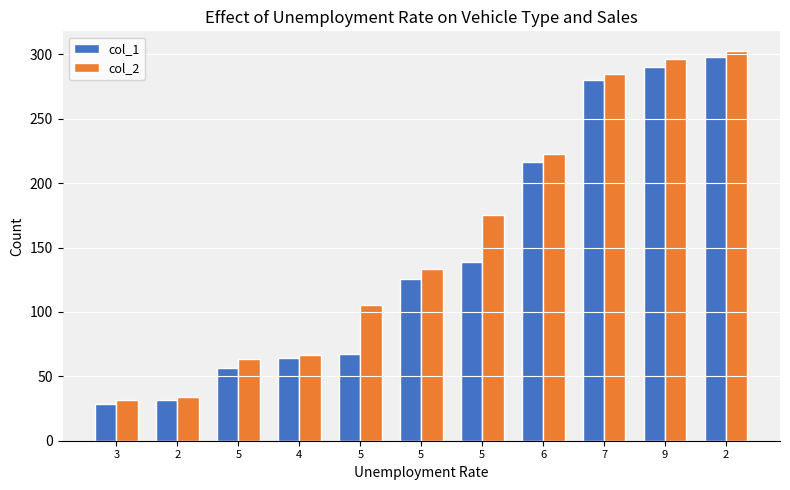

Count the number of categories in the chart.

11